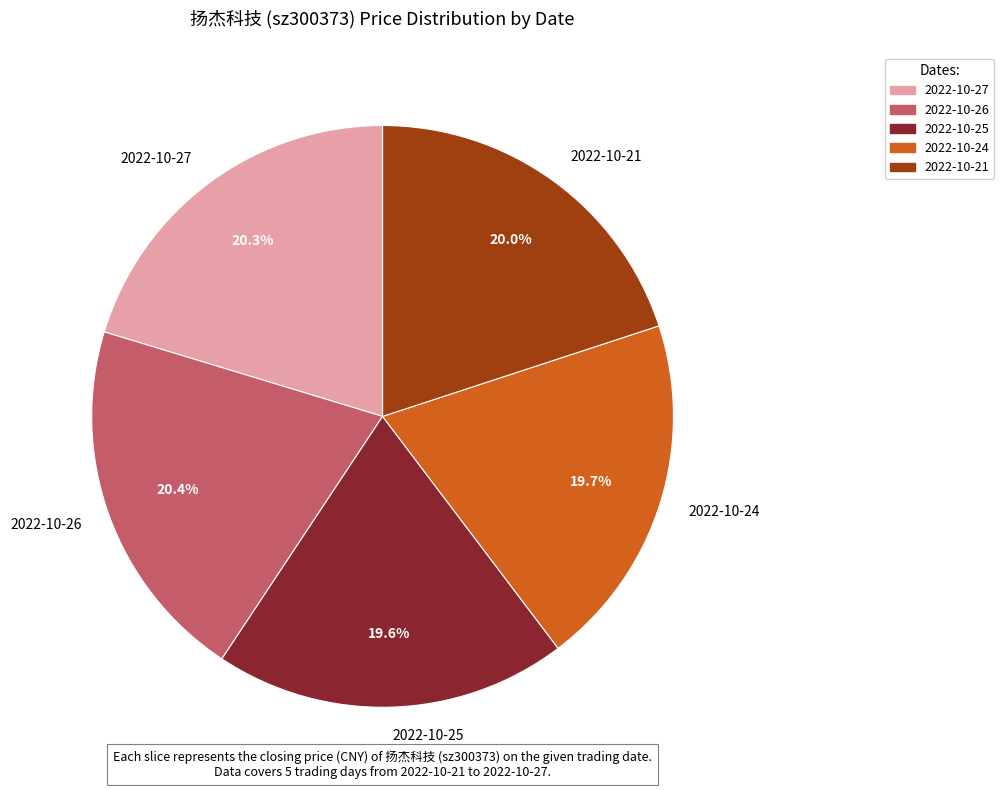

Which has a higher value, 2022-10-24 or 2022-10-26?

2022-10-26